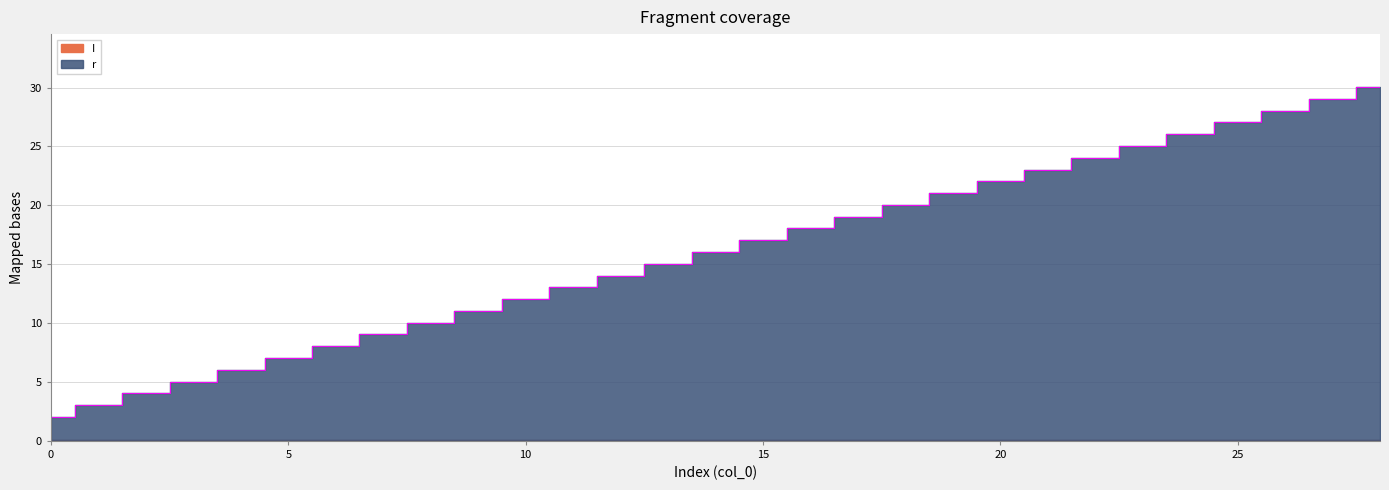

What is the change in value from 3 to 22?

+19.0